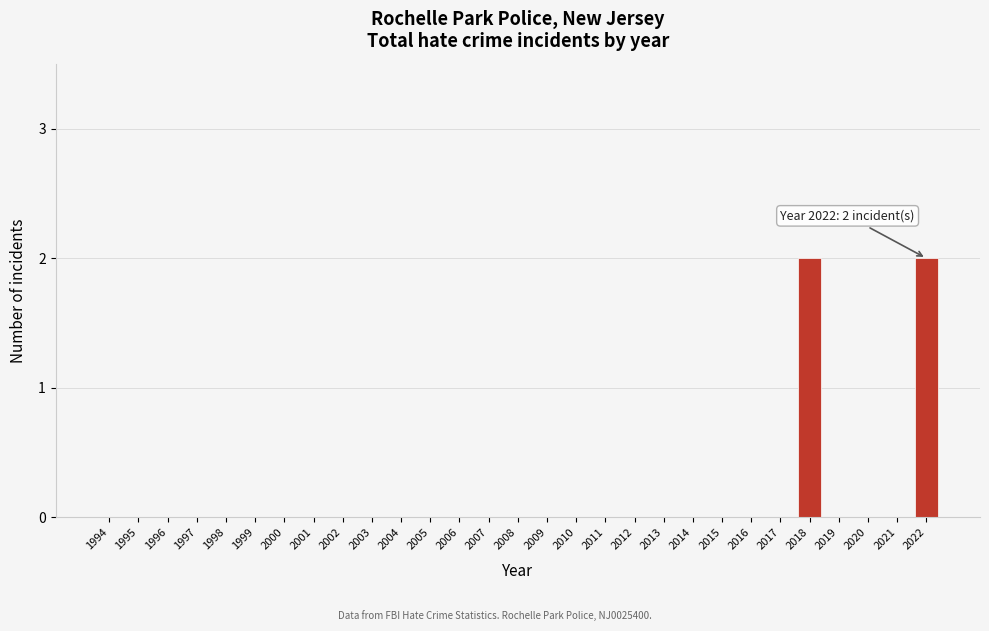

Reading left to right, extract all data points from this chart.

1994=0	1995=0	1996=0	1997=0	1998=0	1999=0	2000=0	2001=0	2002=0	2003=0	2004=0	2005=0	2006=0	2007=0	2008=0	2009=0	2010=0	2011=0	2012=0	2013=0	2014=0	2015=0	2016=0	2017=0	2018=2	2019=0	2020=0	2021=0	2022=2